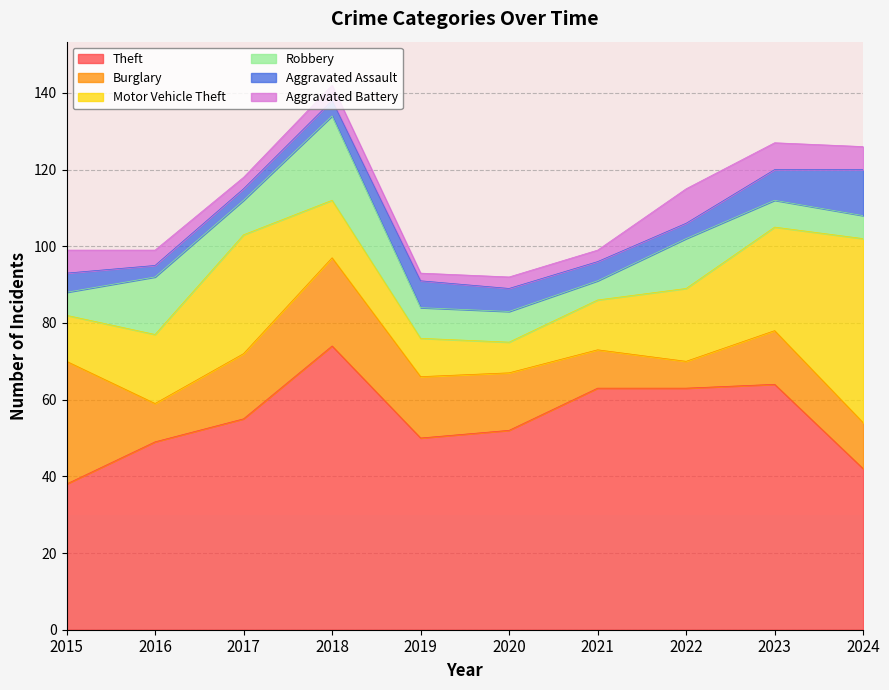

What is the greatest value displayed?

74